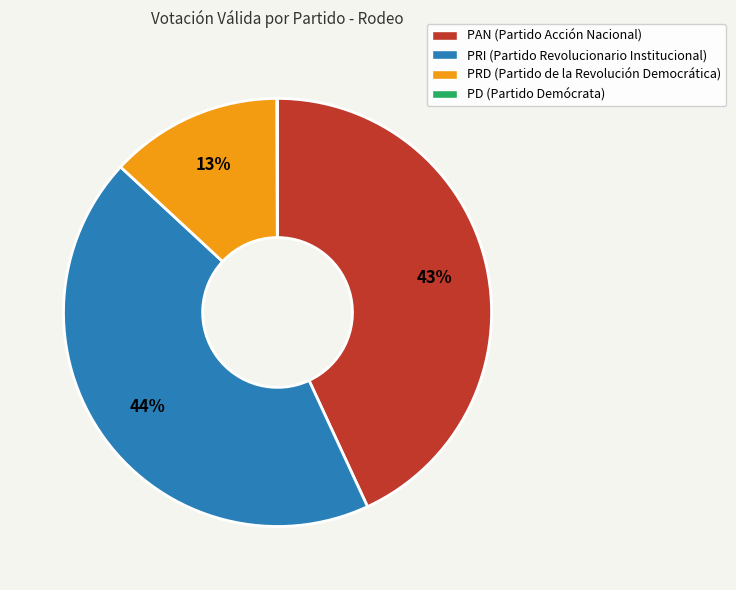

Is it true that PAN (Partido Acción Nacional) is 54% of the pie?

False